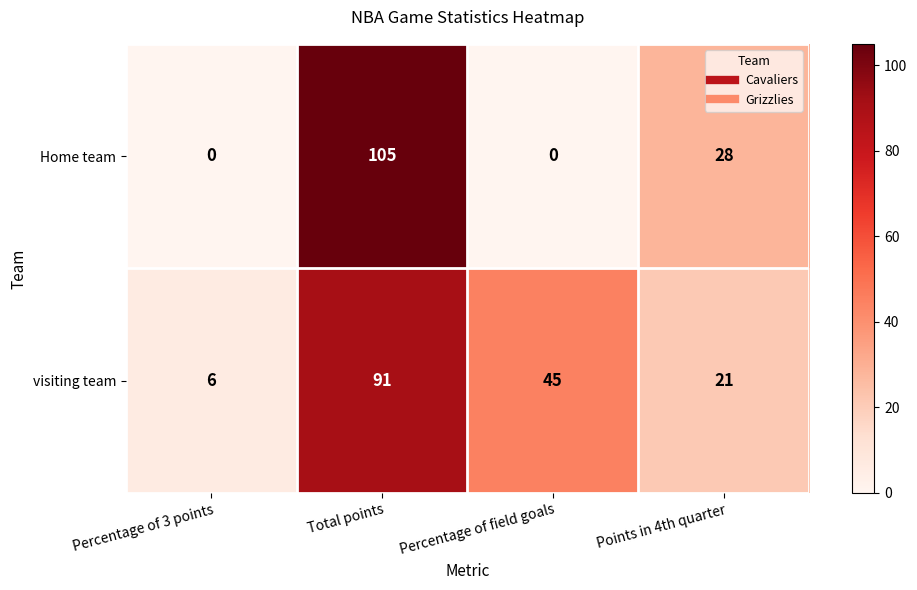

What is the average value of the Home team series?

33